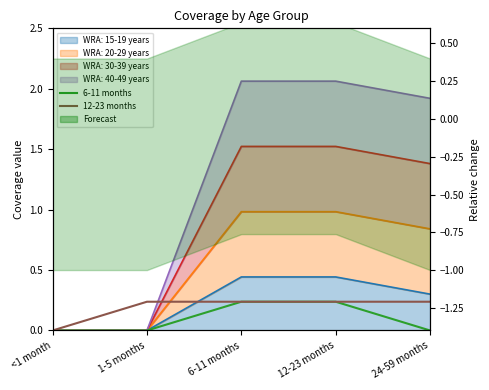

True or false: 12-23 months has more than 1 interior local peaks.

False